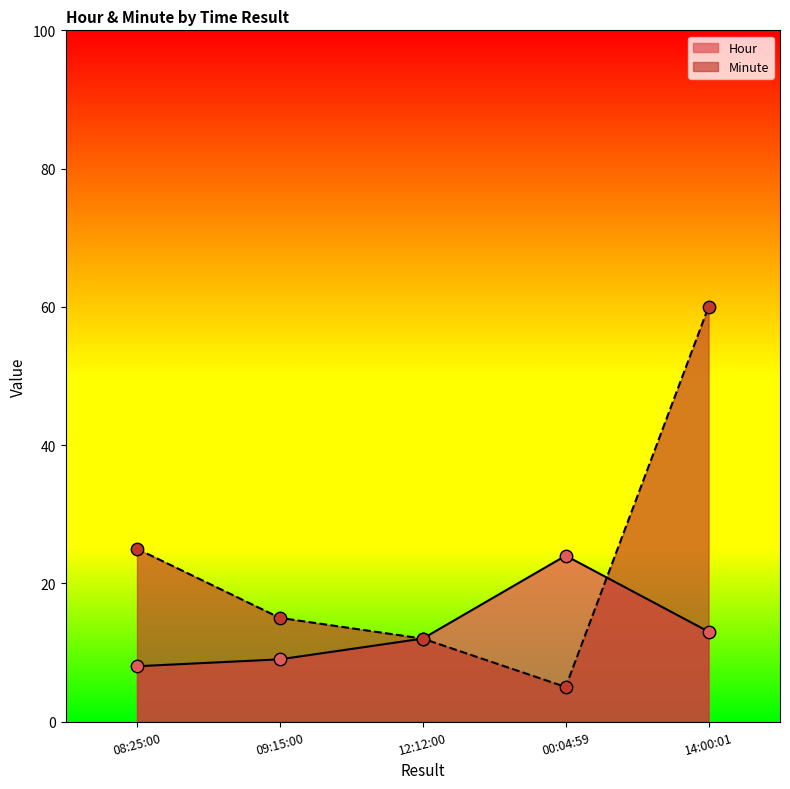

Is the value of Hour at 00:04:59 greater than the value of Minute at 00:04:59?

Yes